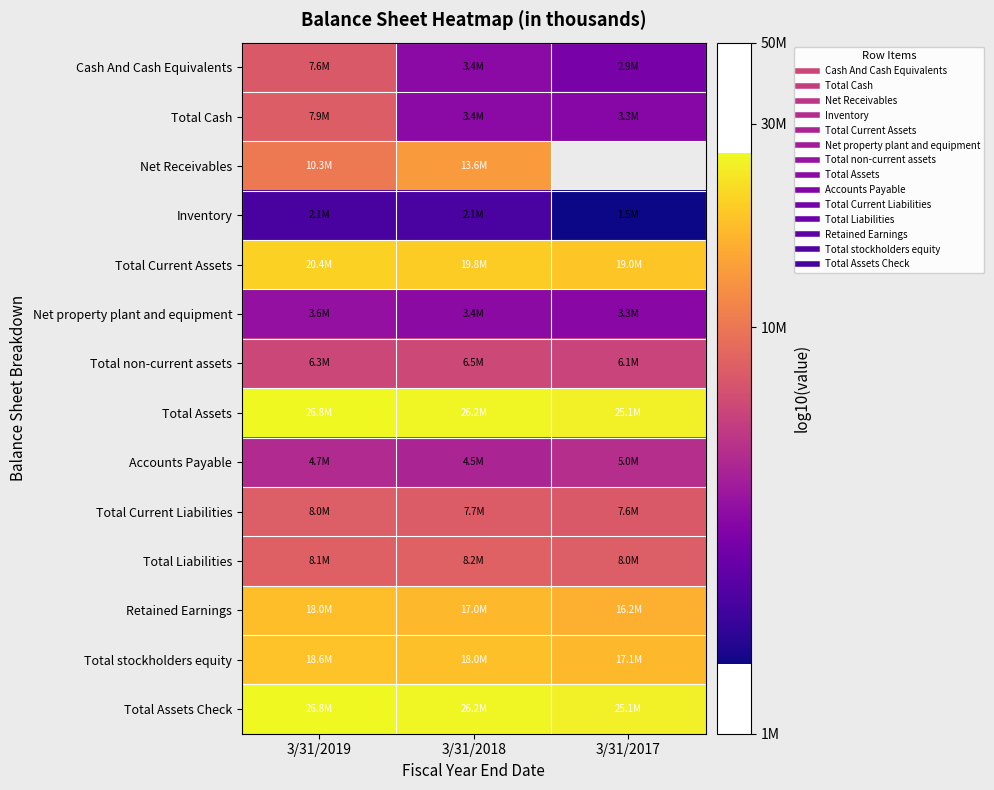

Between 3/31/2019 and 3/31/2018, which is larger?

3/31/2019